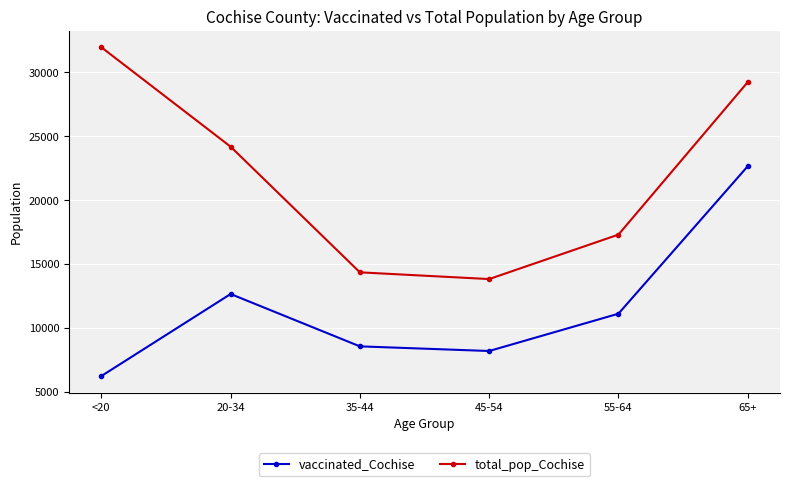

Rank the categories by total_pop_Cochise value from lowest to highest.

45-54, 35-44, 55-64, 20-34, 65+, <20